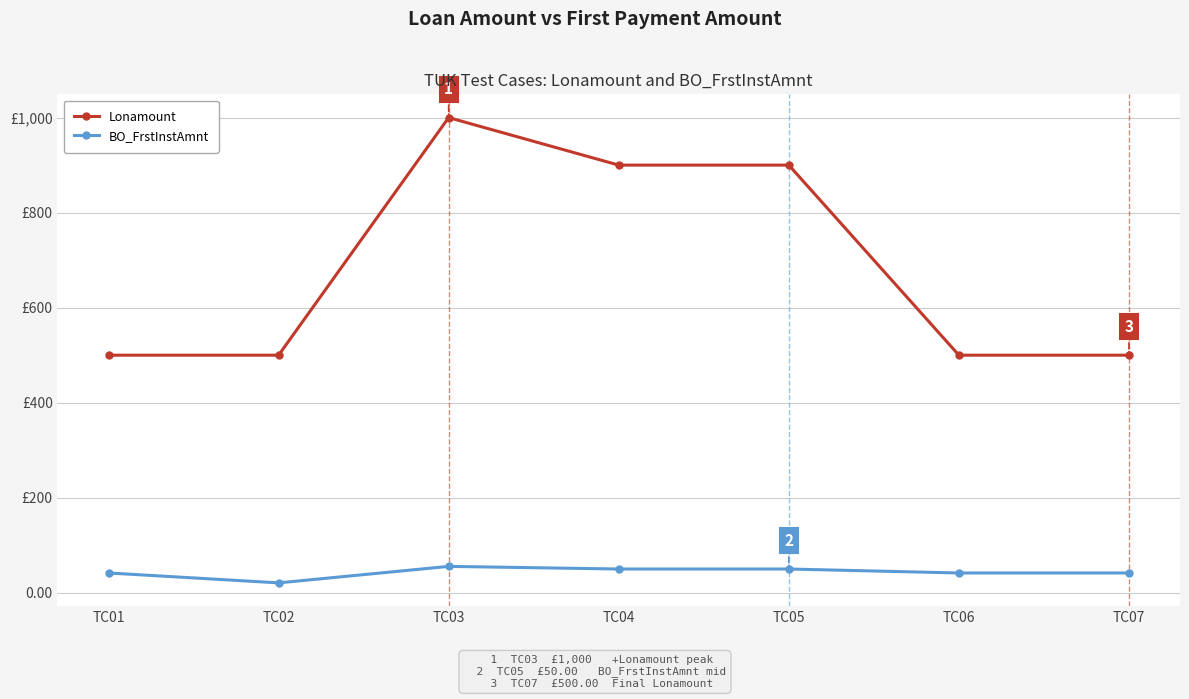

What is the difference between the maximum and second lowest values in the BO_FrstInstAmnt series?

13.9